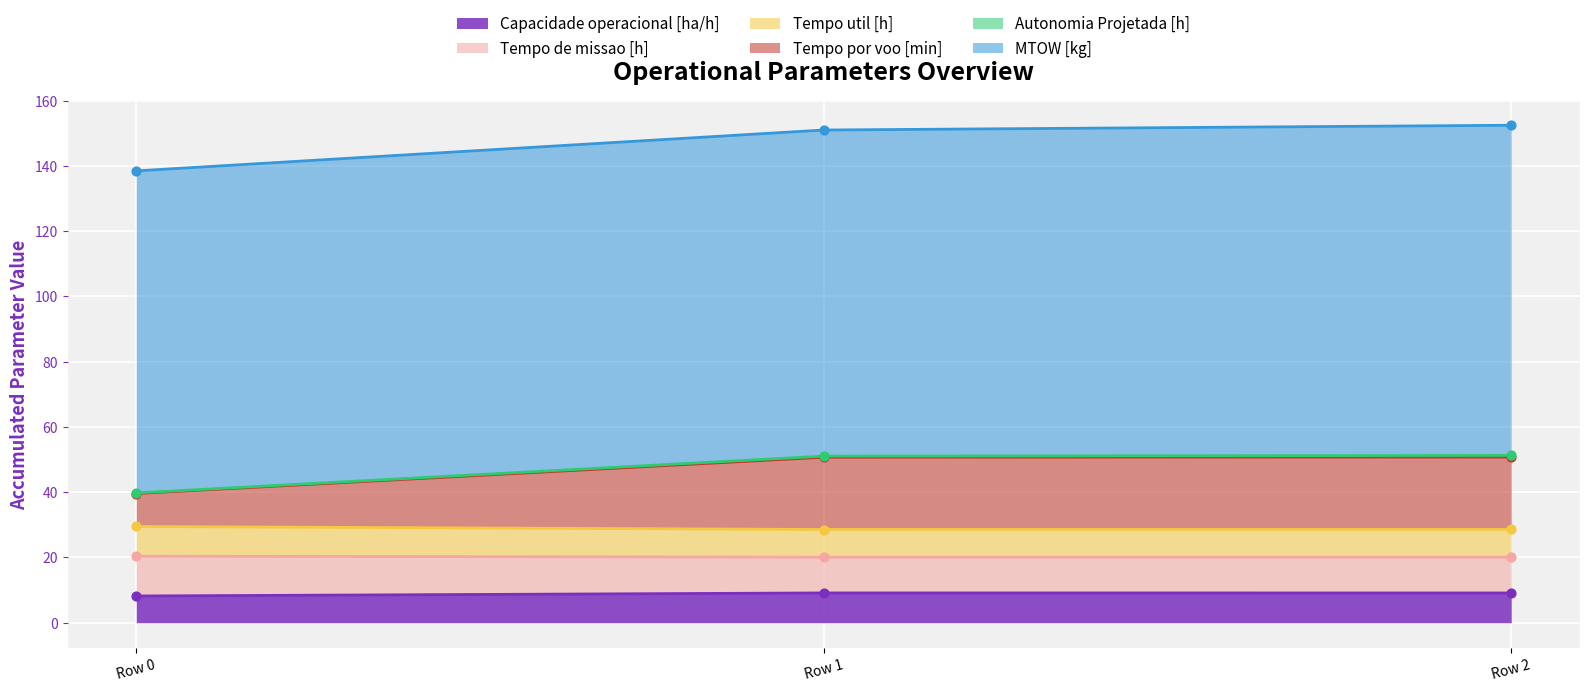

Is it true that Capacidade operacional [ha/h] equals 14.4 at Row 0?

False